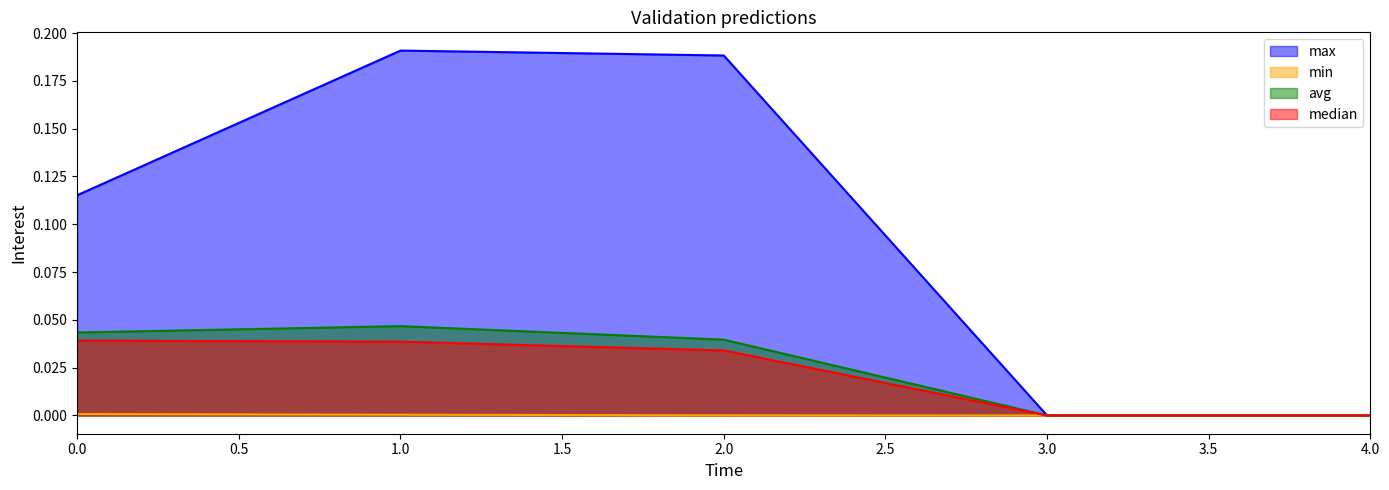

True or false: min and max cross at least once.

False